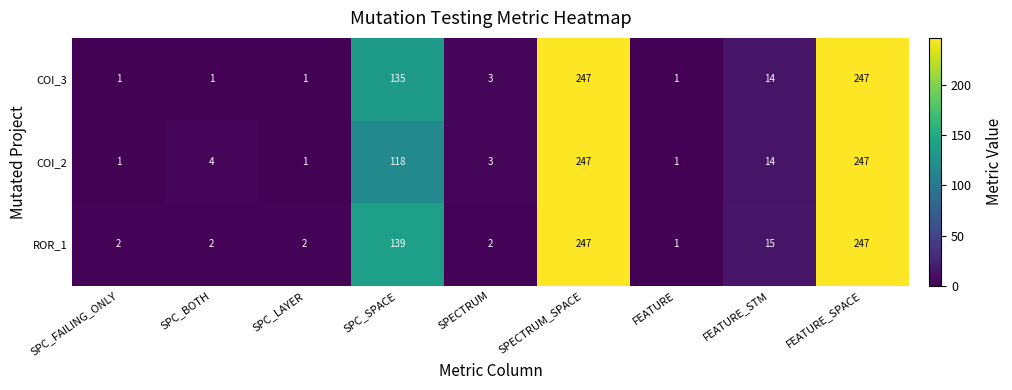

How many categories are shown in the chart?

9